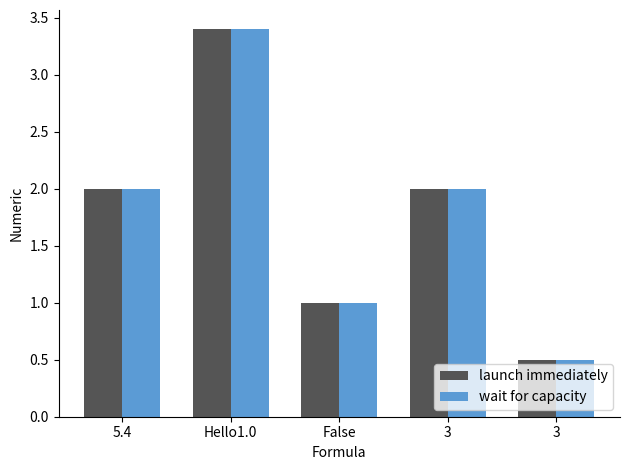

Rank the categories by wait for capacity value from lowest to highest.

3, False, 5.4, 3, Hello1.0